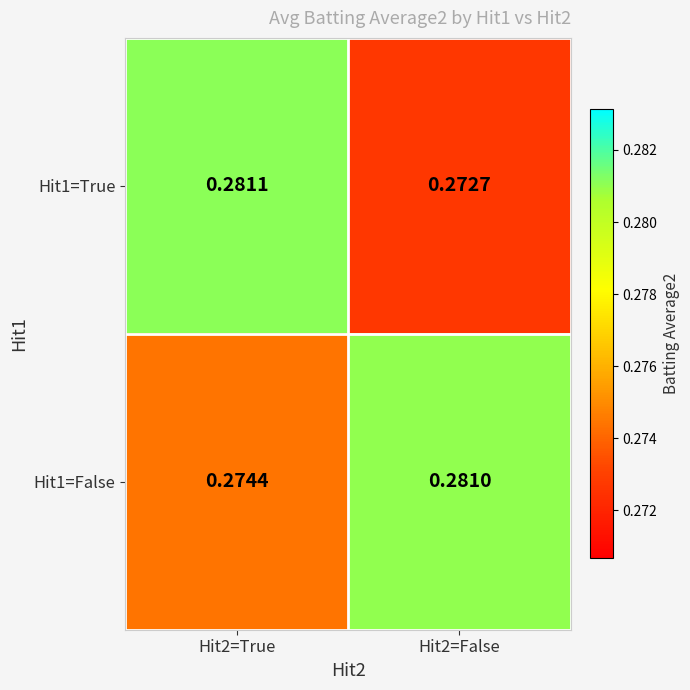

Is the value of Hit1=False at Hit2=True greater than the value of Hit1=True at Hit2=False?

Yes